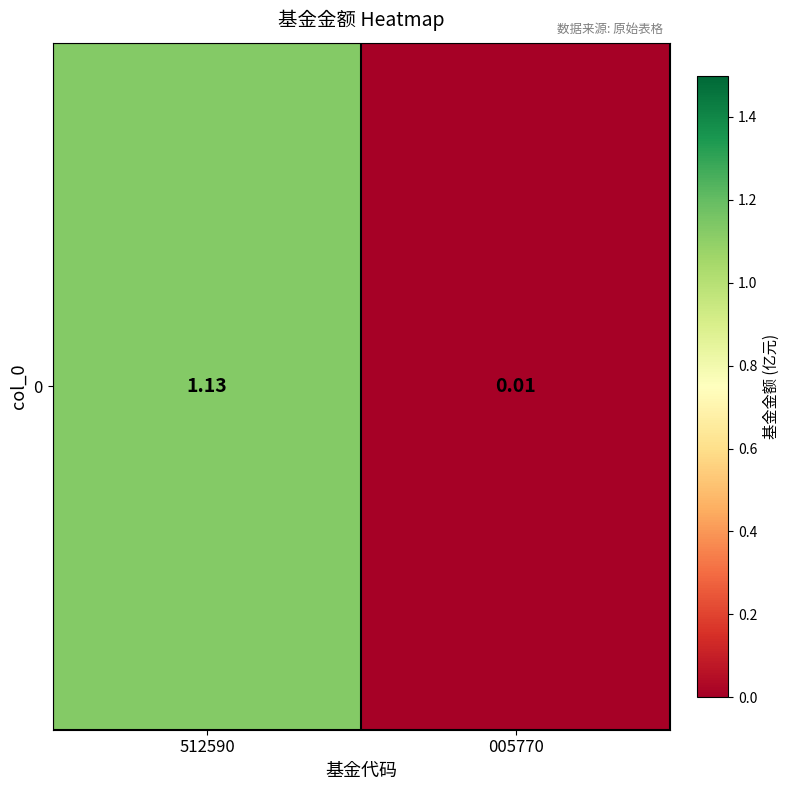

Count the number of categories in the chart.

2